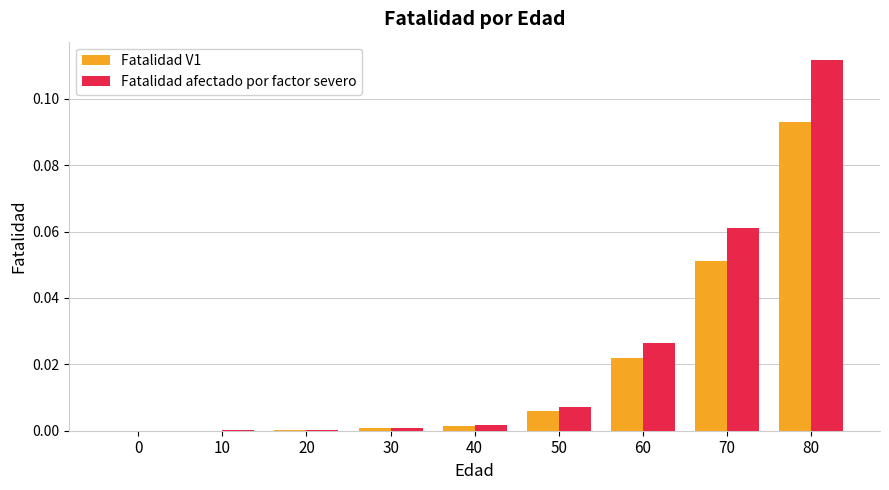

How many groups of bars are there?

9